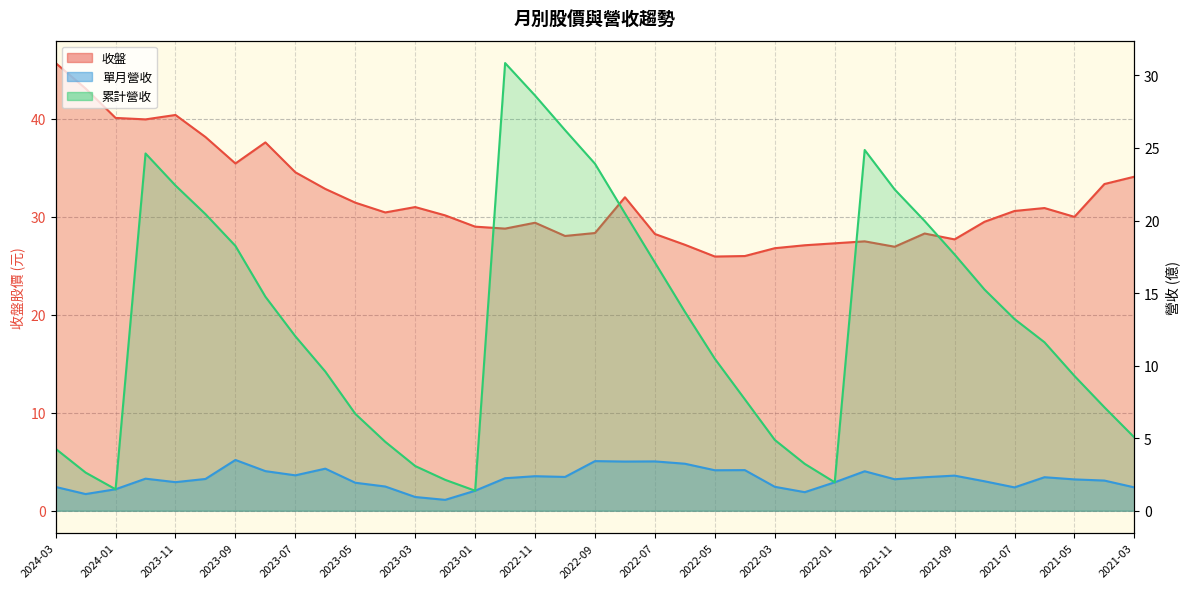

Where is the first local maximum for 收盤?

2023-11